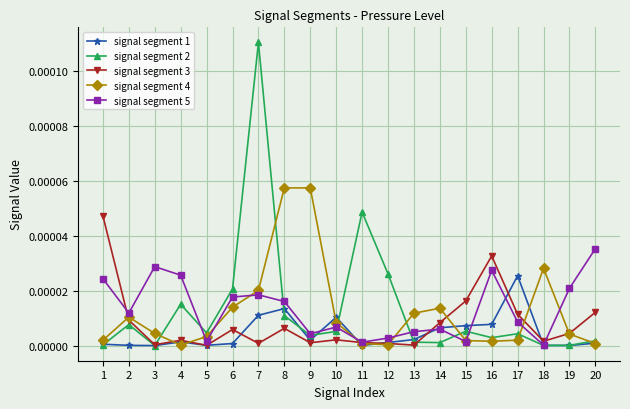

Where is signal segment 5 nearest to the value 0?

18